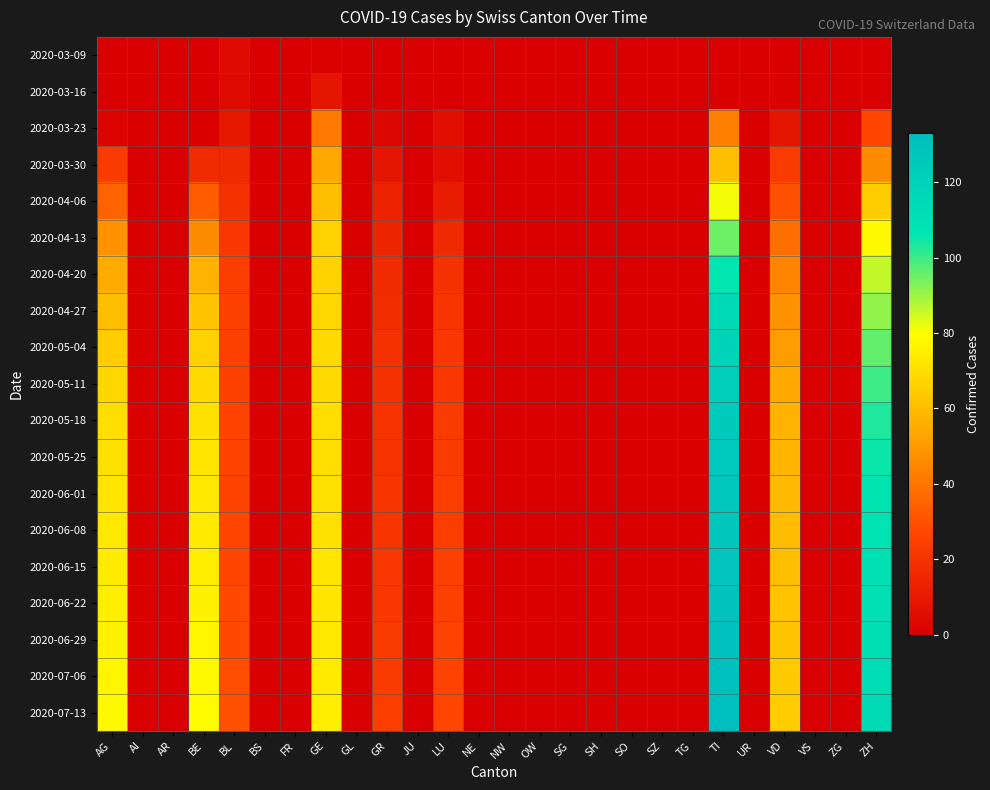

Which series has the largest total across all categories?

2020-07-13